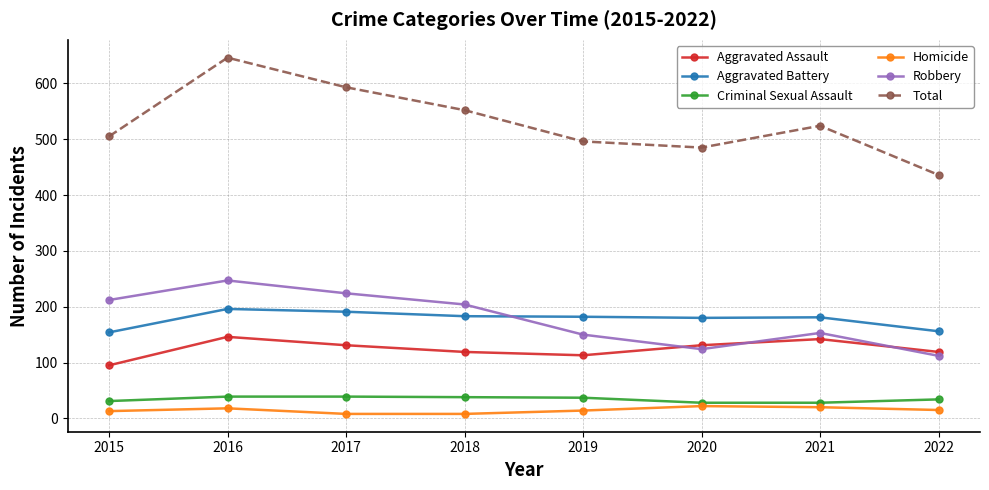

True or false: Total and Homicide cross at least once.

False